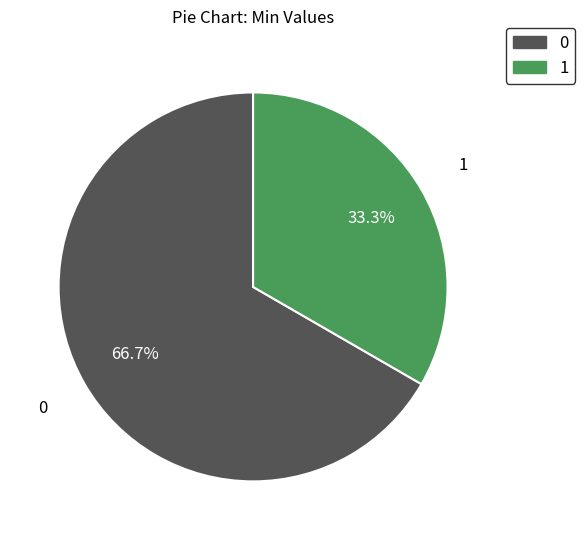

Is there any slice that represents more than half of the pie?

Yes